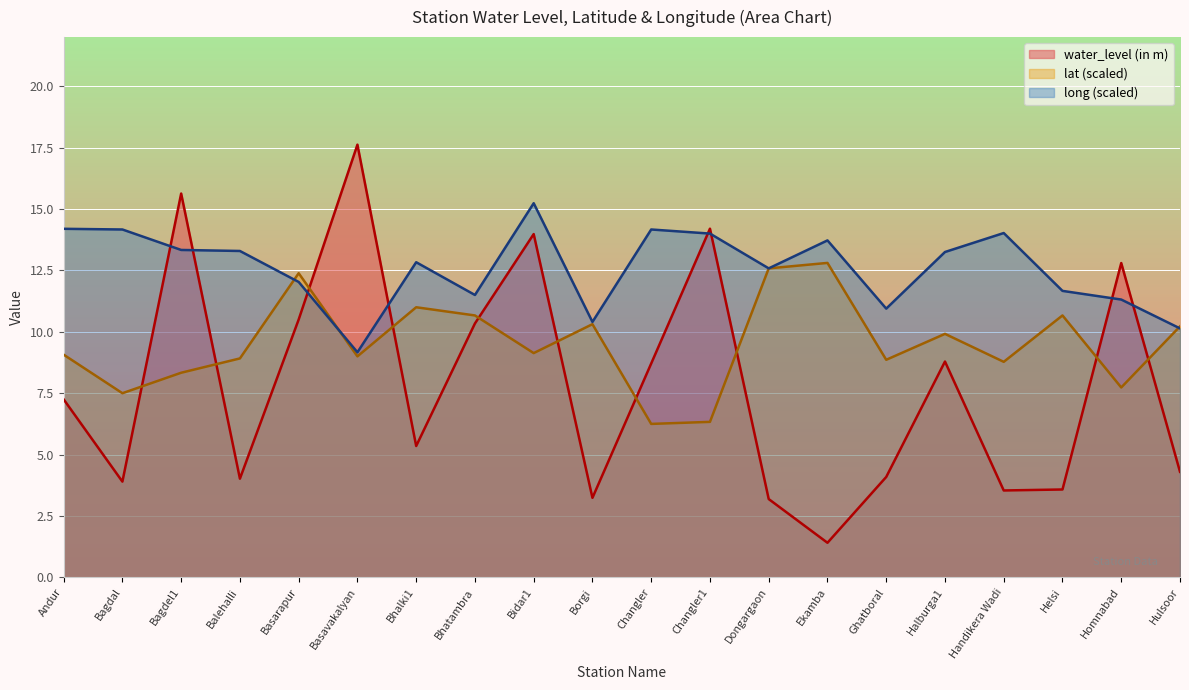

What is the value of the lat point at the 12th from the left?

6.3